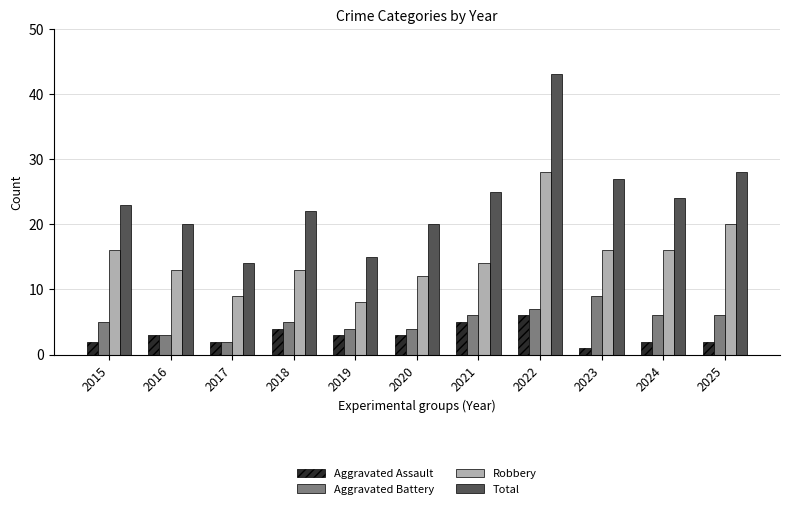

The Robbery series shows 12 at 2020. True or false?

True